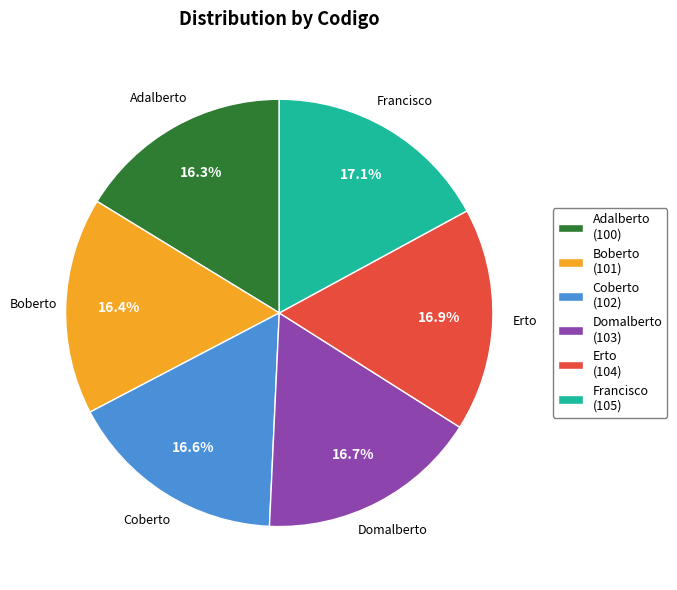

How much of the chart is everything except Francisco?

82.9%